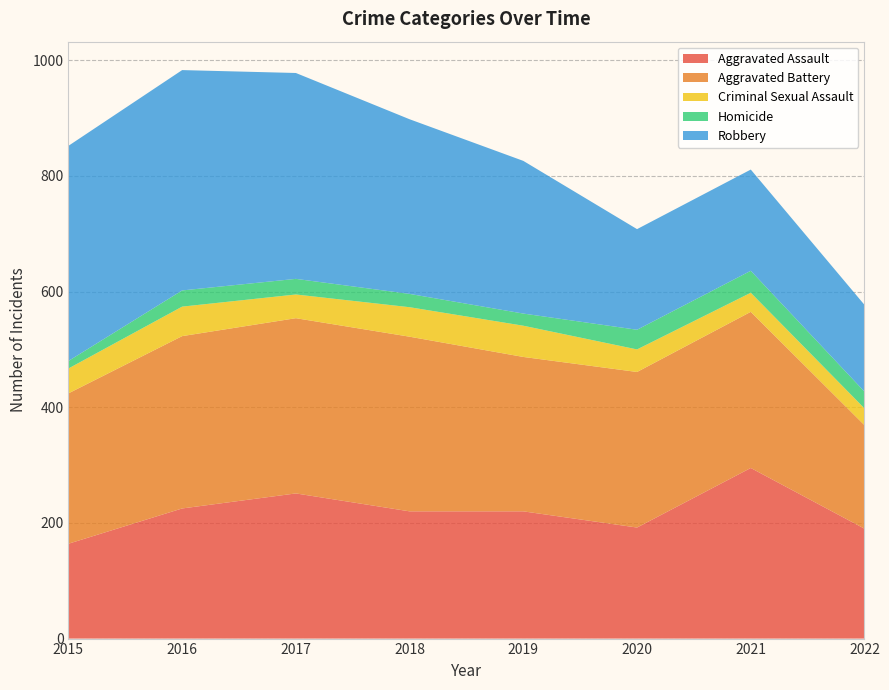

Reading right to left, list all the values displayed in this chart.

Aggravated Assault: 190	295	192	220	220	251	225	164
Aggravated Battery: 179	270	269	267	302	303	298	260
Criminal Sexual Assault: 29	33	39	54	51	41	51	43
Homicide: 29	38	34	21	23	27	28	13
Robbery: 150	175	174	264	302	356	381	372